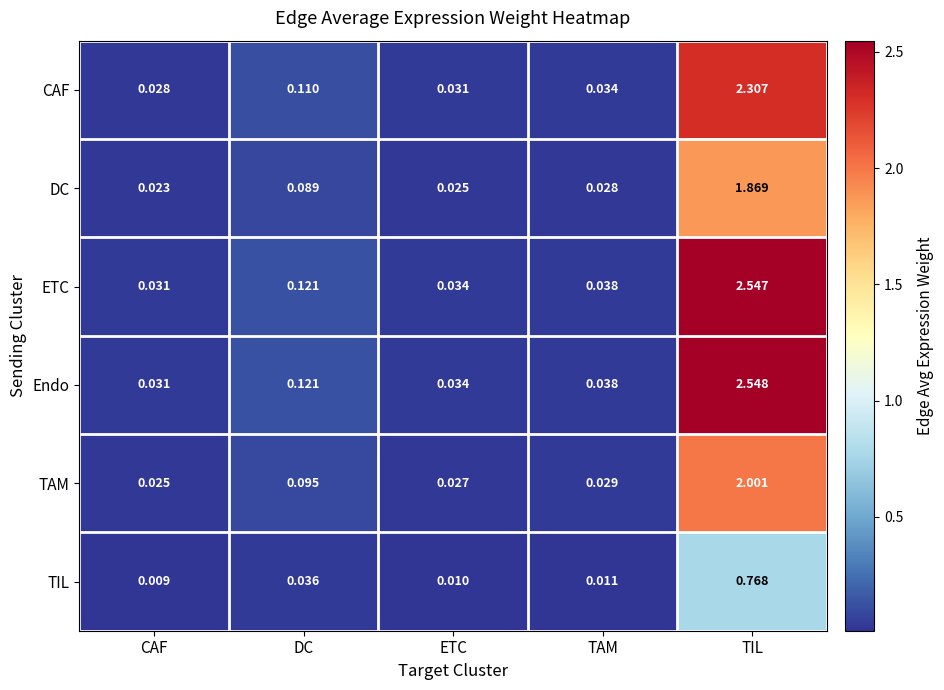

Is the value of CAF at CAF greater than the value of TIL at TAM?

Yes